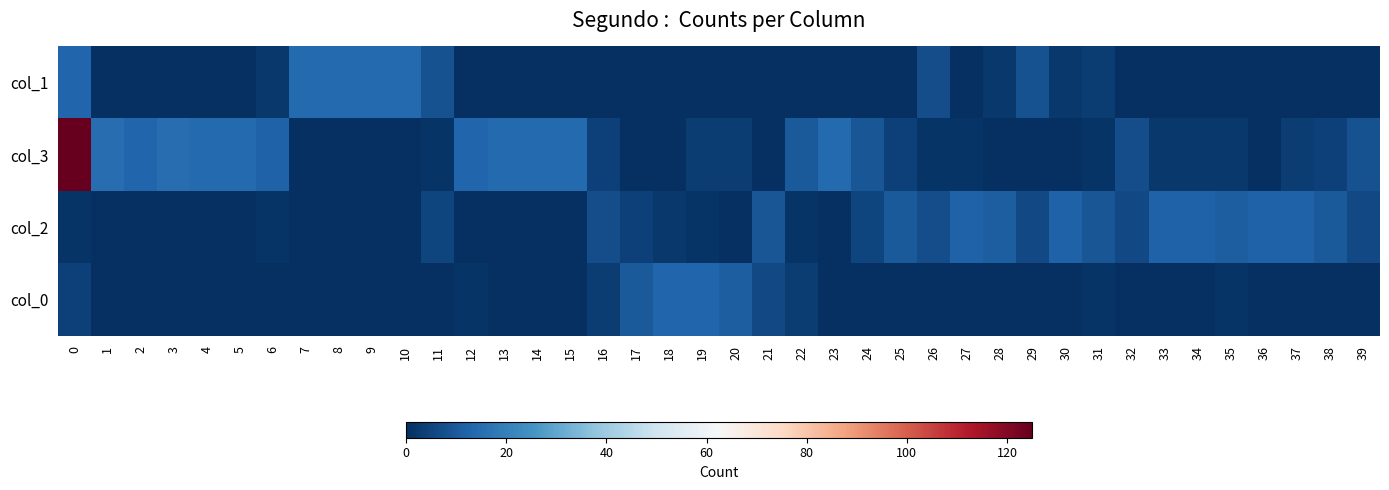

Which series changed the most between 21 and 24?

col_3